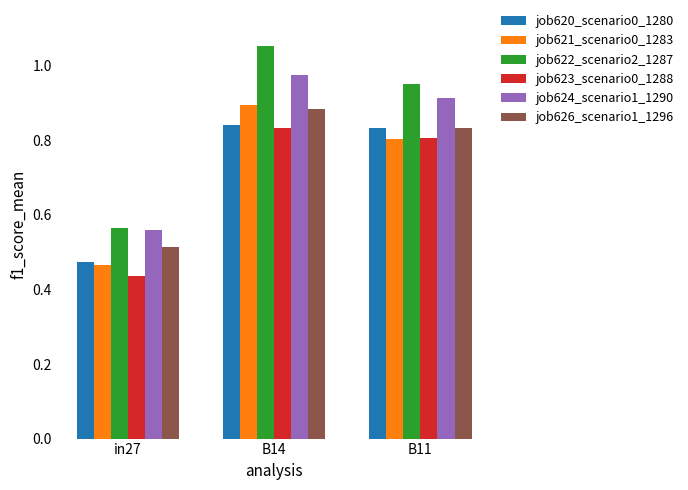

At how many categories does at least one series exceed 0?

3